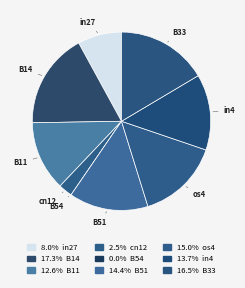

Which slice is the largest?

B14